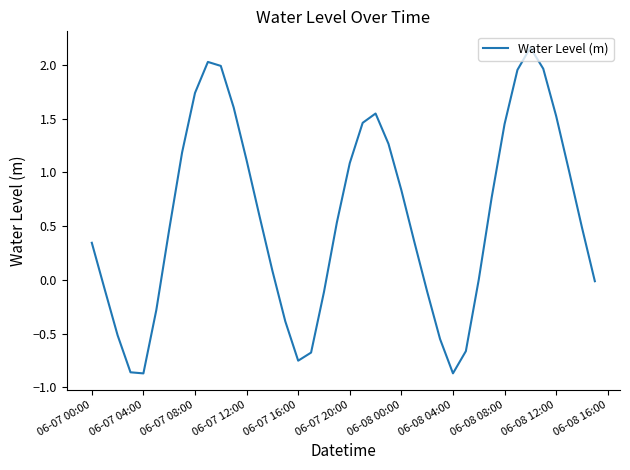

What is the difference between the maximum and minimum values?

3.0